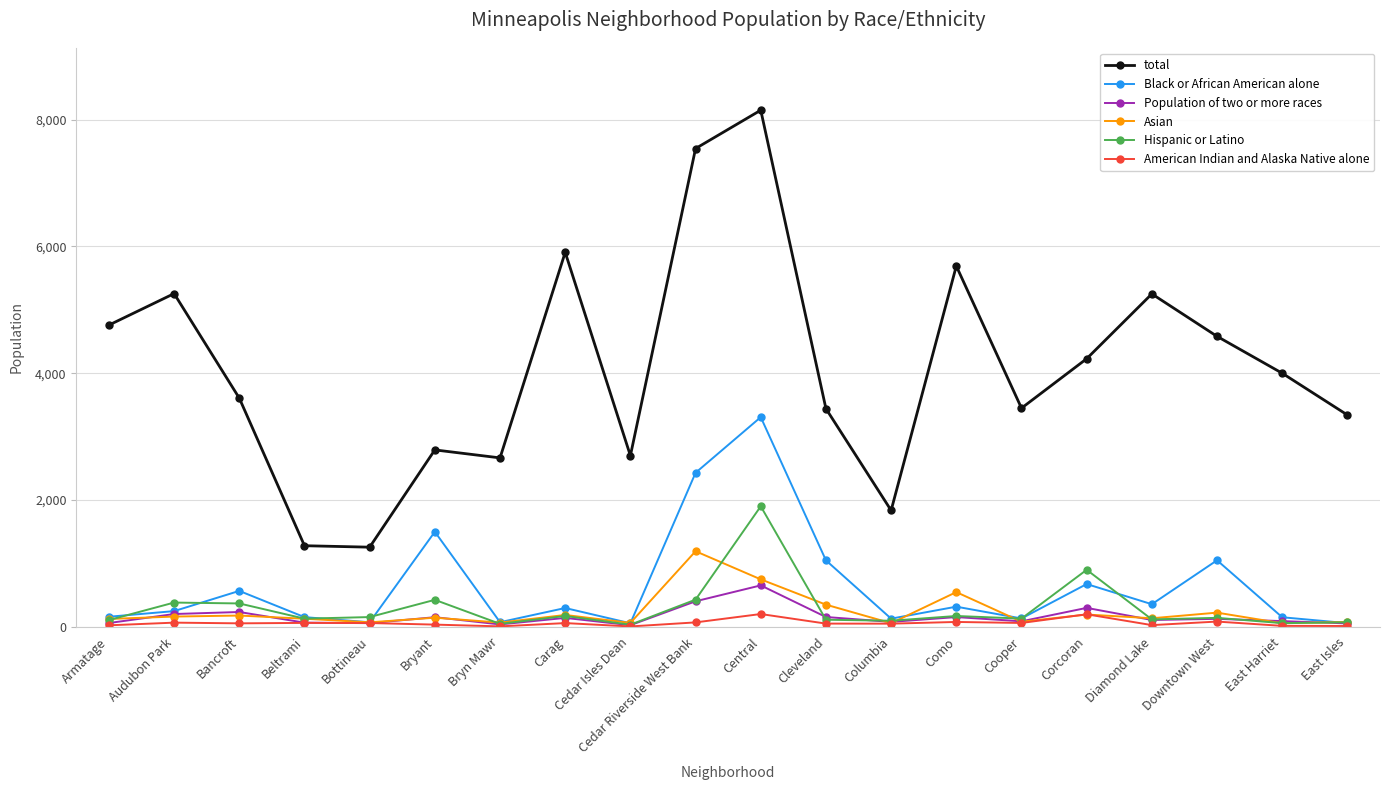

How many lines are shown in the chart?

6